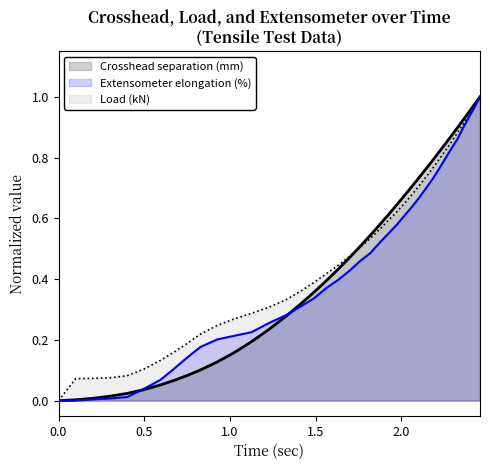

What are all the series names shown in the legend?

Crosshead separation (mm), Extensometer elongation (%), Load (kN)